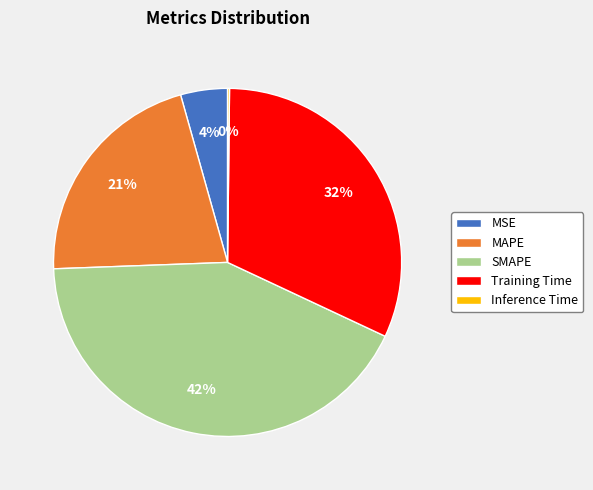

The Training Time slice represents 32% of the pie. True or false?

True